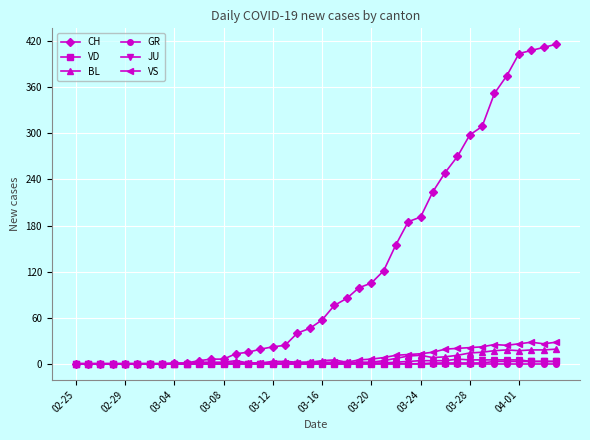

What is the greatest value displayed?

416